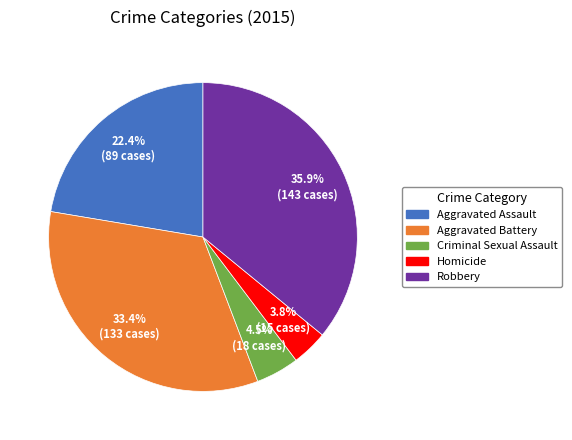

Approximately how many times larger is the value at Aggravated Battery compared to Robbery?

0.9